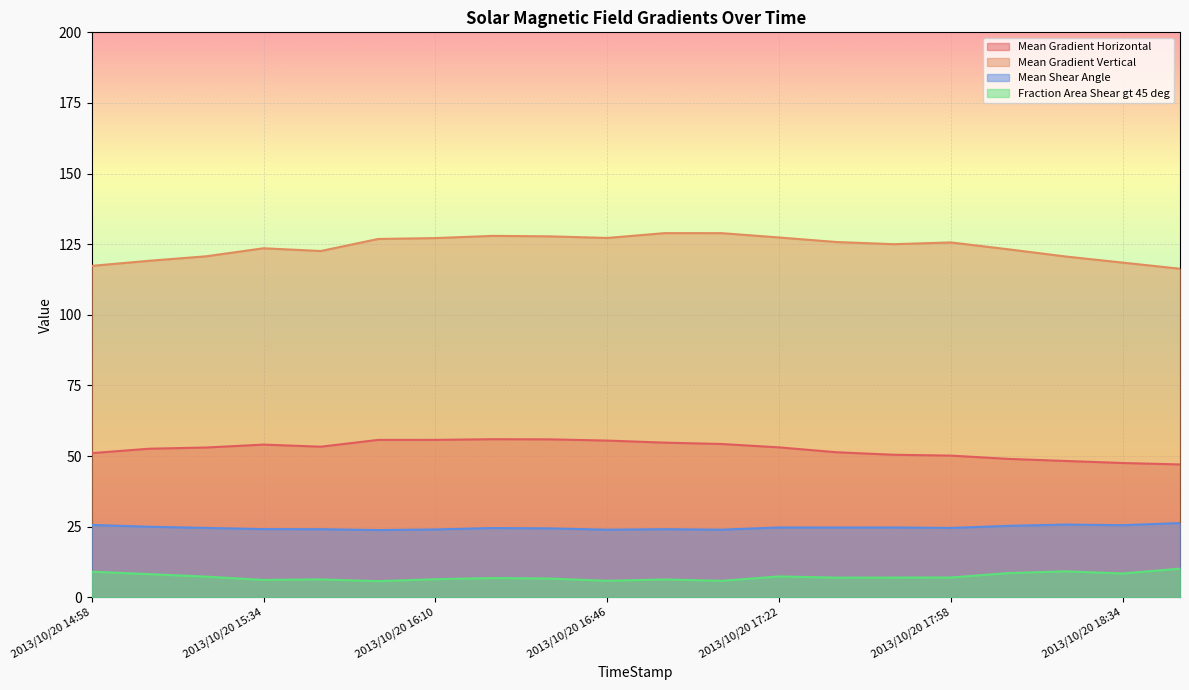

How many lines are shown in the chart?

4